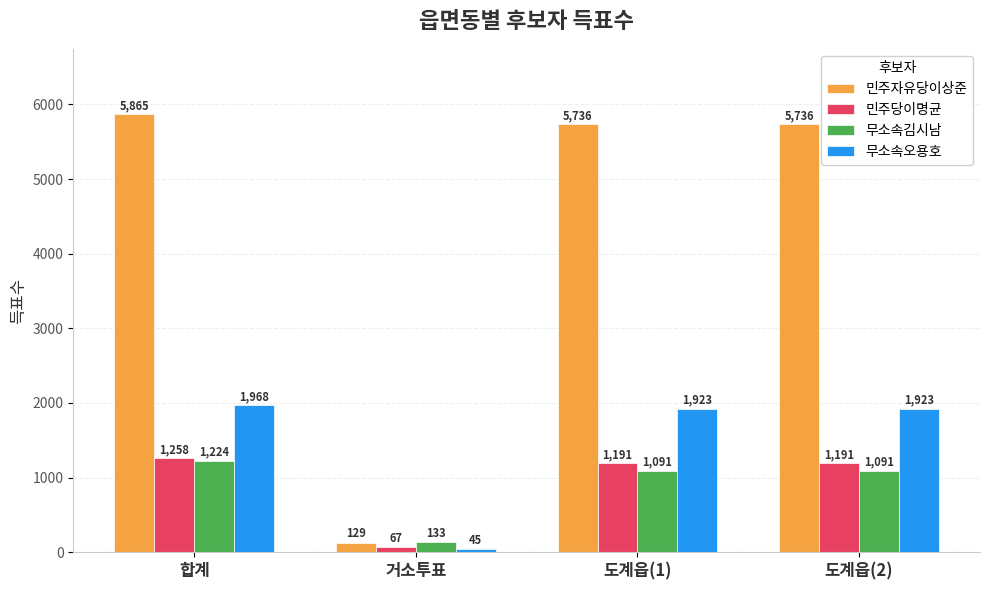

At 도계읍(2), list the series in order from smallest to largest.

무소속김시남, 민주당이명균, 무소속오용호, 민주자유당이상준